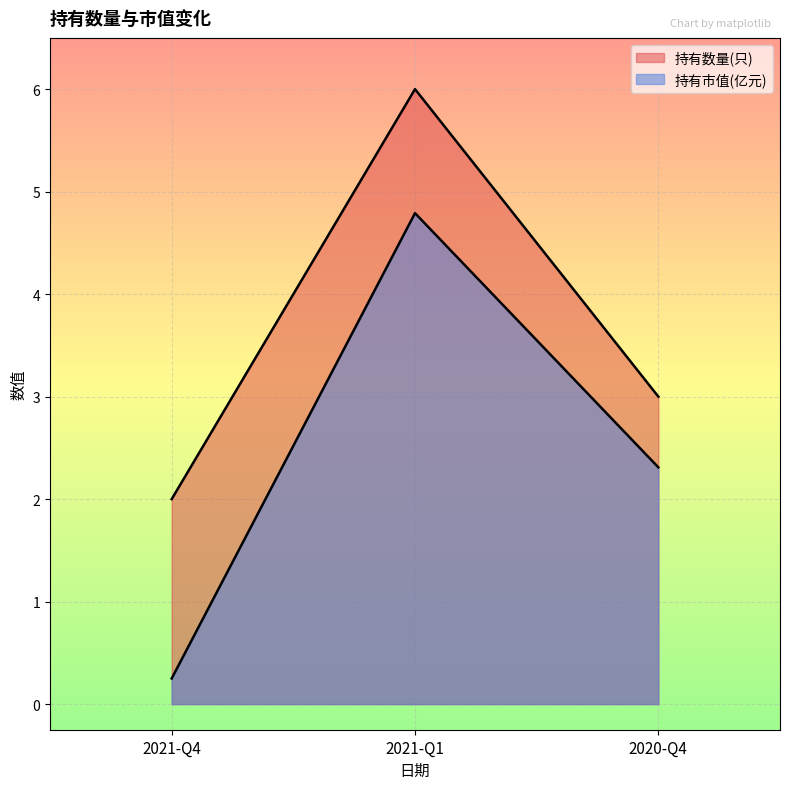

Is it true that 持有市值(亿元) equals 2.3 at 2020-Q4?

True